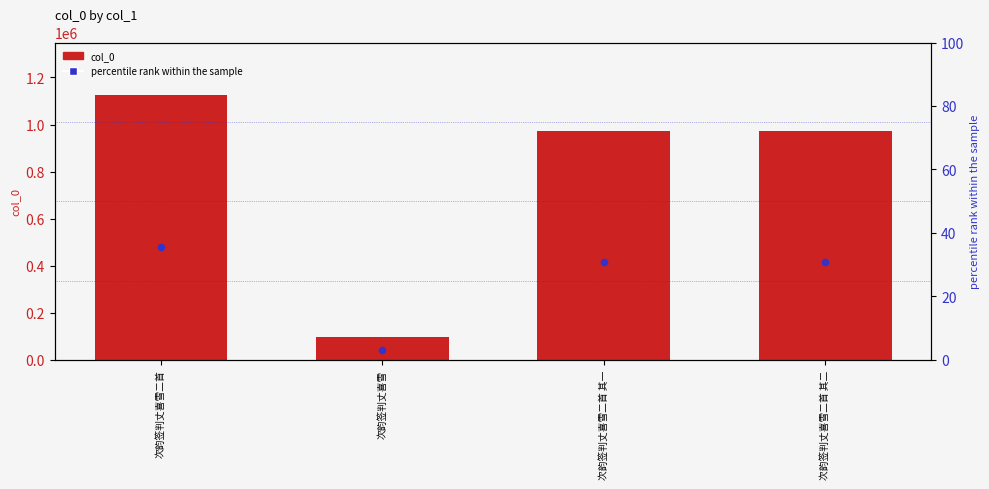

Which series reaches the maximum Y coordinate?

col_0